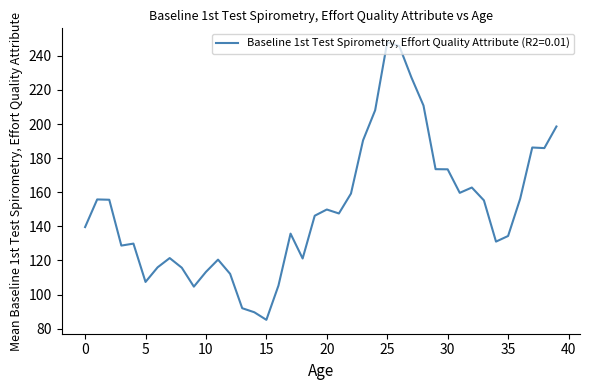

What is the sum of all values?

5999.8